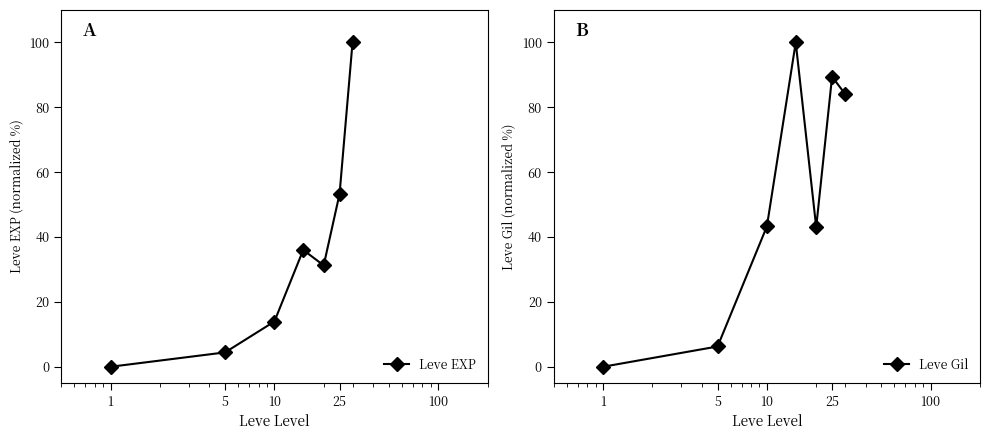

Which series has the widest spread of values?

Leve EXP